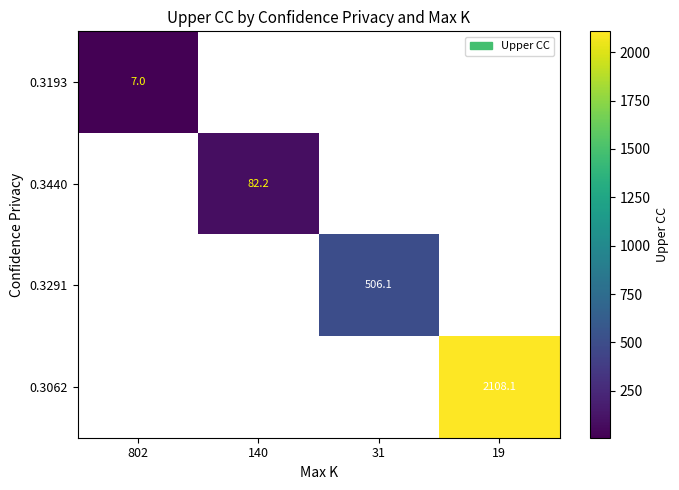

At how many categories does at least one series exceed 1048?

1